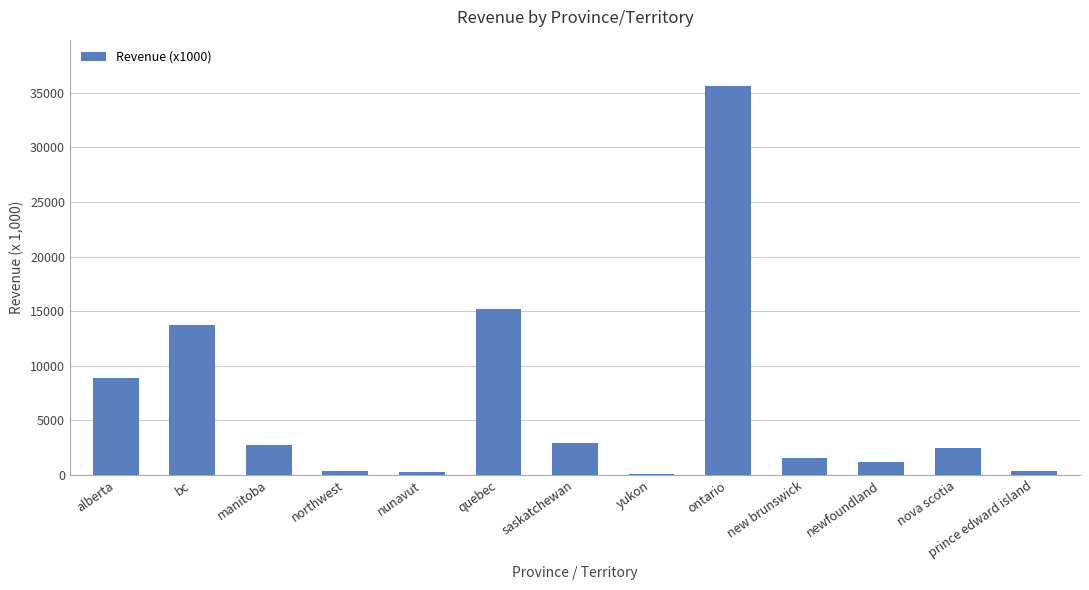

Is it true that the value at manitoba is 2789?

True